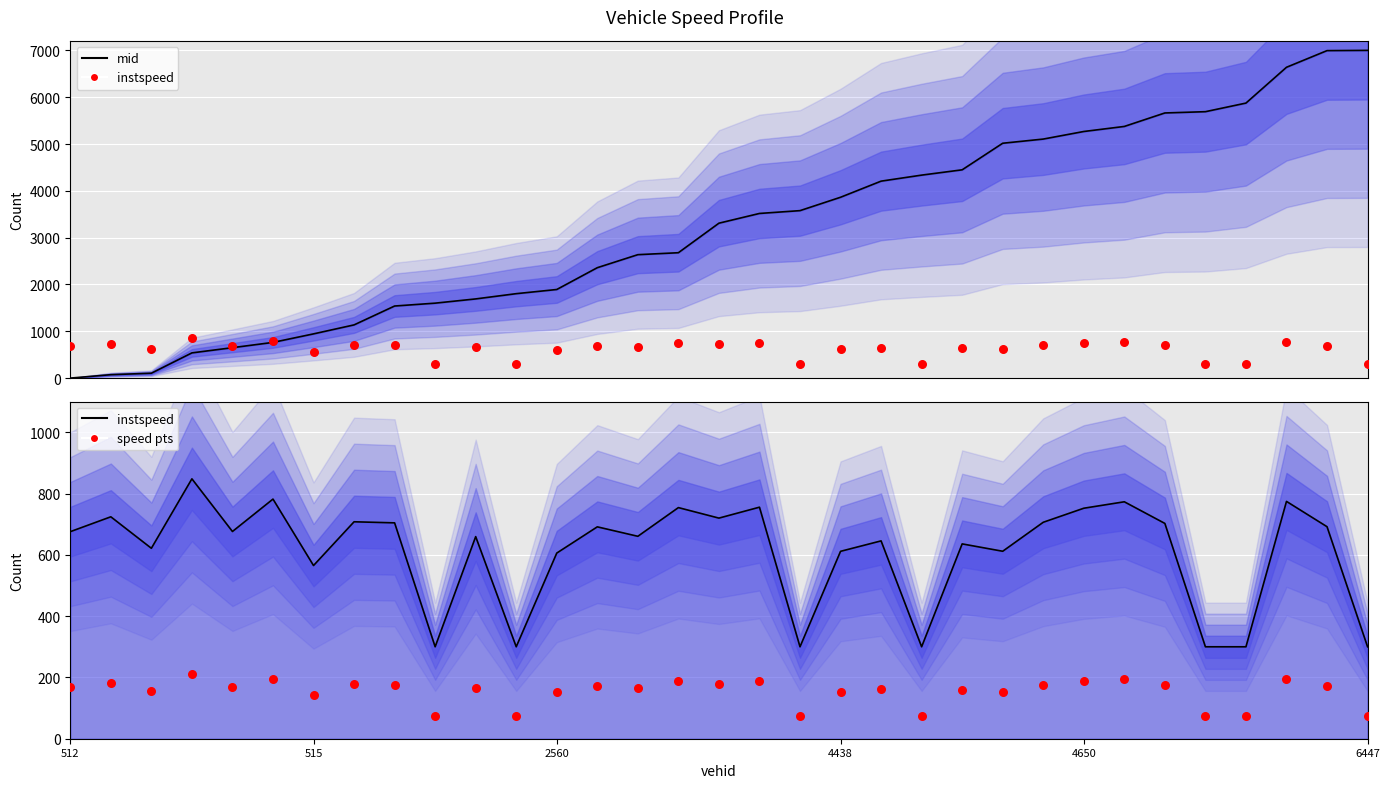

What is the total value across all series at 17?

4461.2